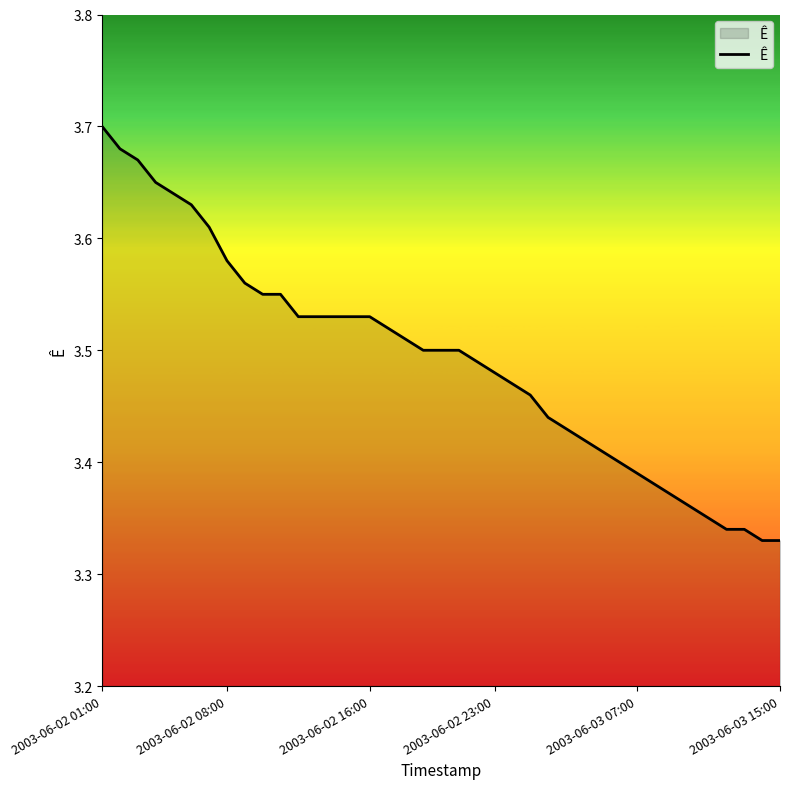

What is the difference between the maximum and minimum values?

0.4